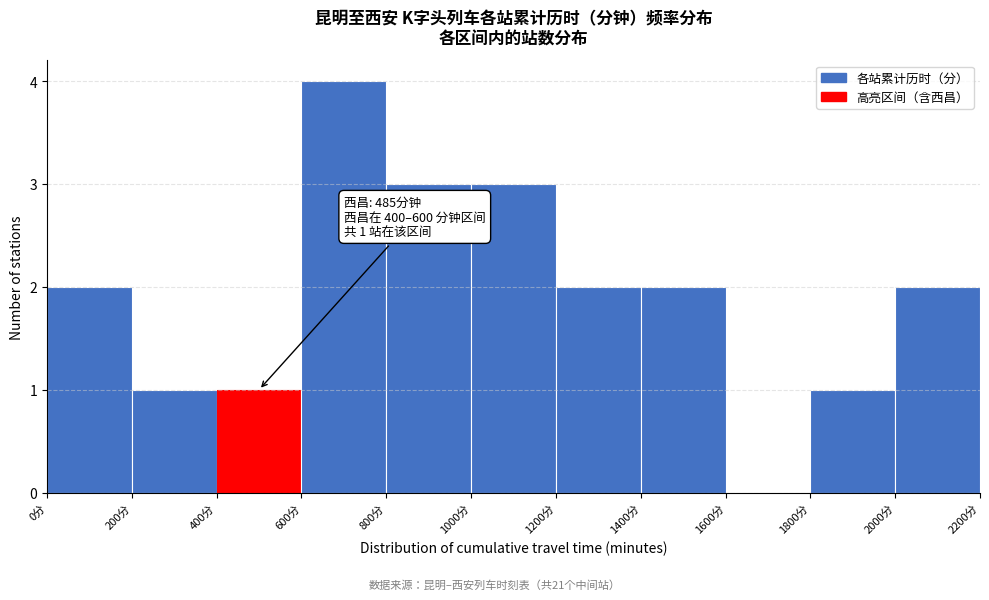

Which range on the x-axis has the tallest bar?

600 to 800